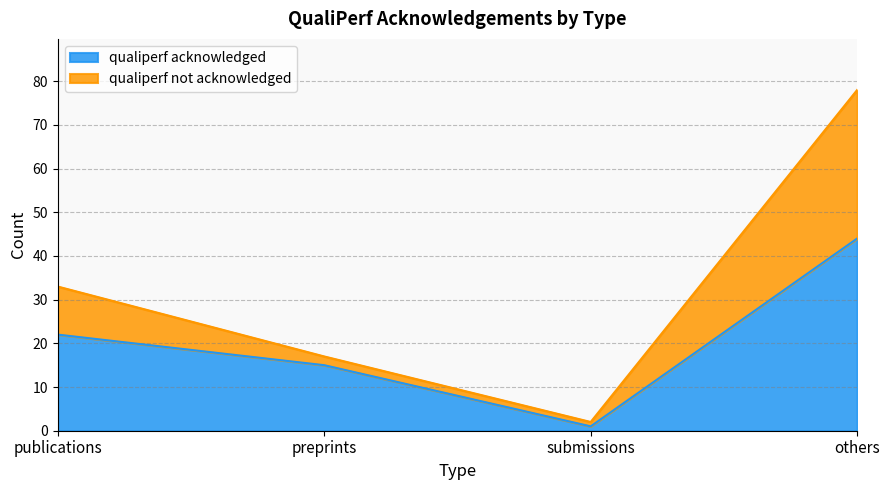

At how many categories does at least one series exceed 17?

2